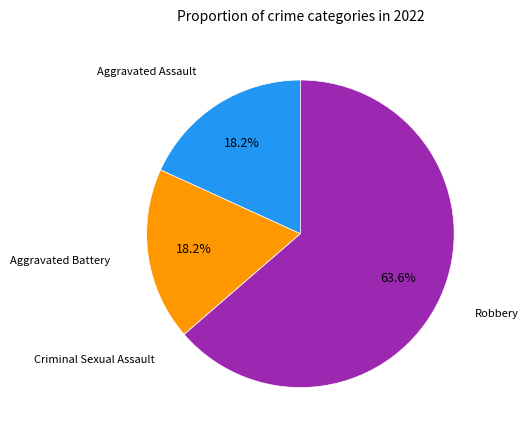

Is there any slice that represents more than half of the pie?

Yes